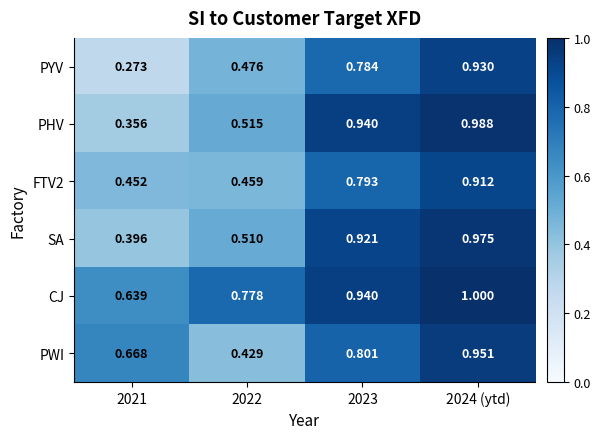

Which series changed the most between 2021 and 2022?

PWI